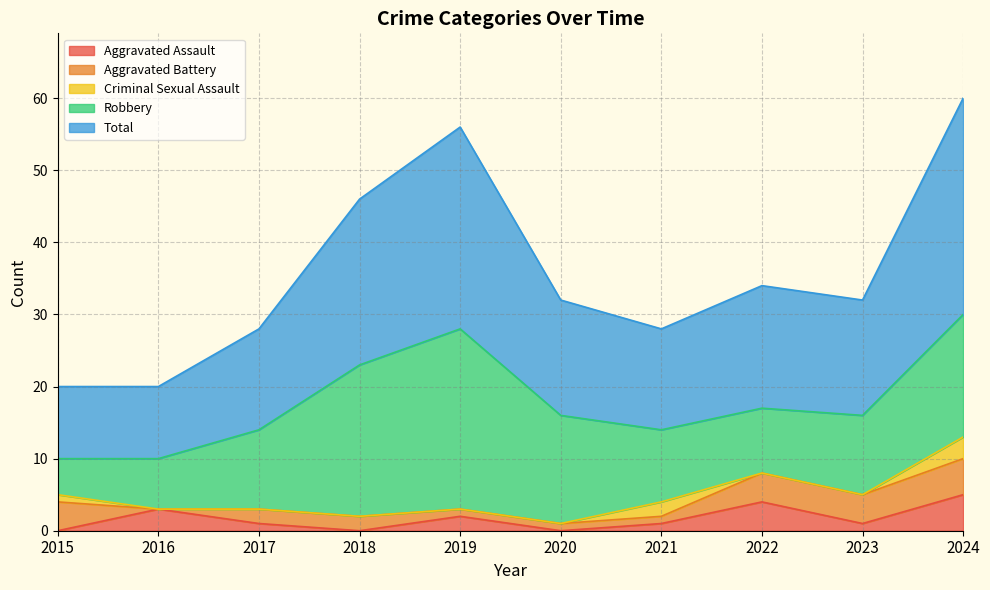

What are all the series names shown in the legend?

Aggravated Assault, Aggravated Battery, Criminal Sexual Assault, Robbery, Total